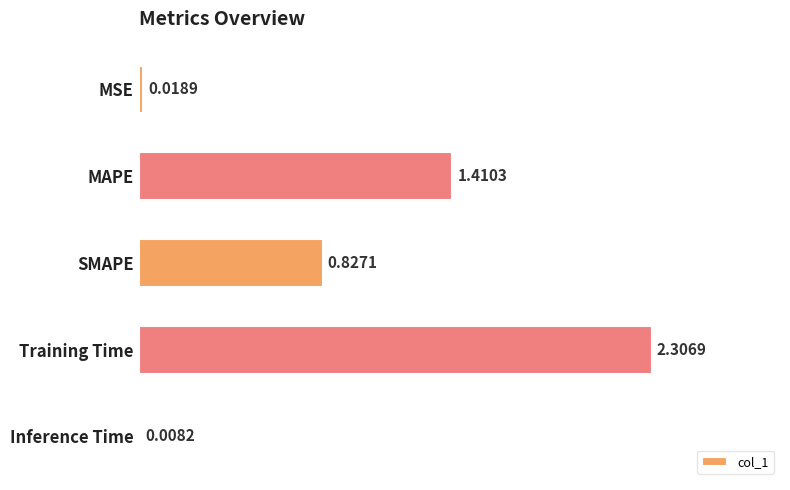

What is the sum of all values?

4.6